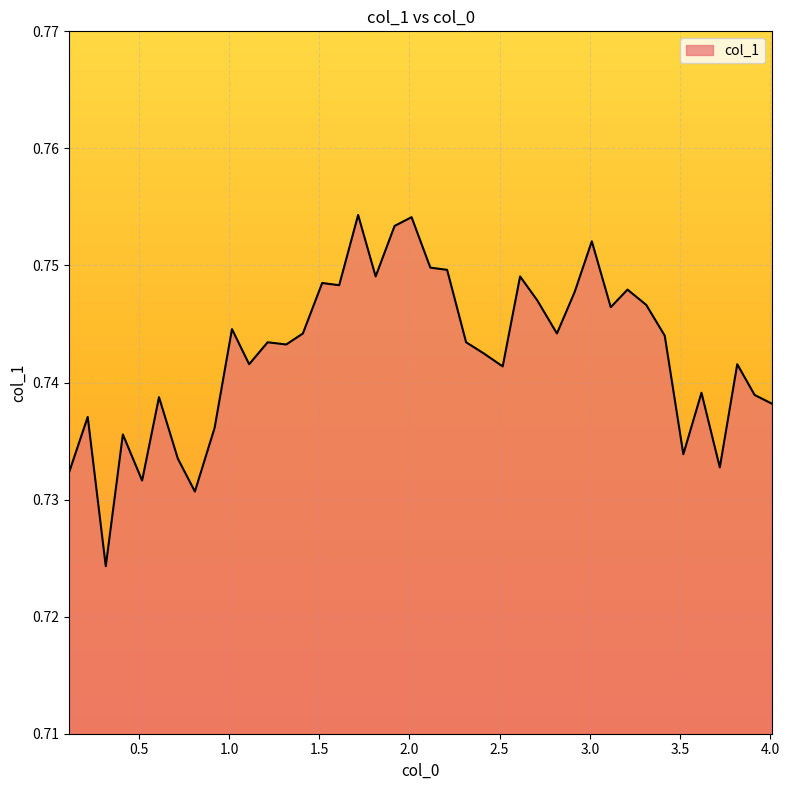

What is the maximum value shown in the chart?

0.8